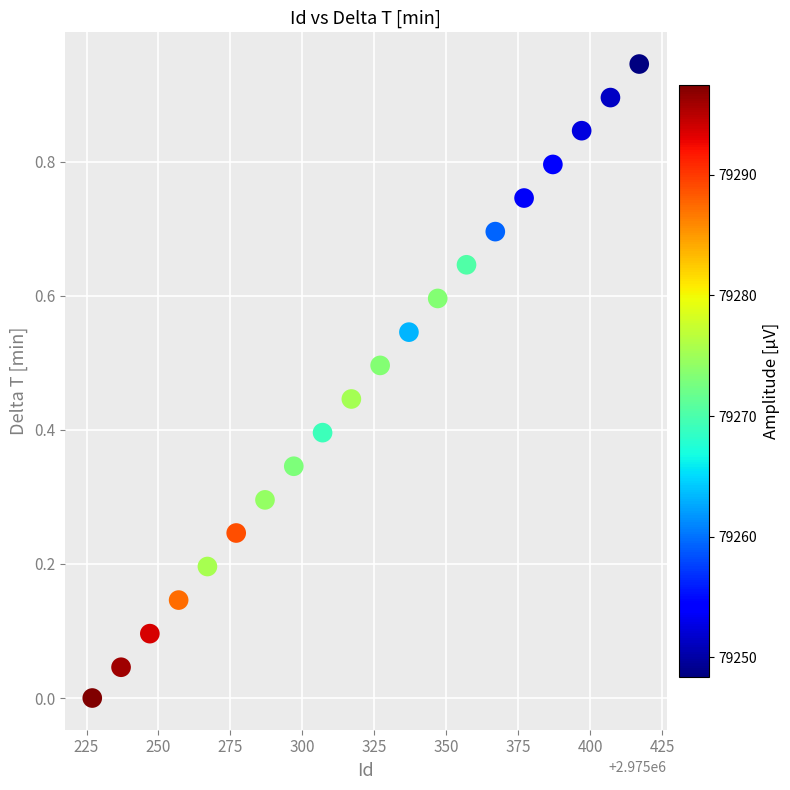

What is the range of X values (max minus min)?

190.0